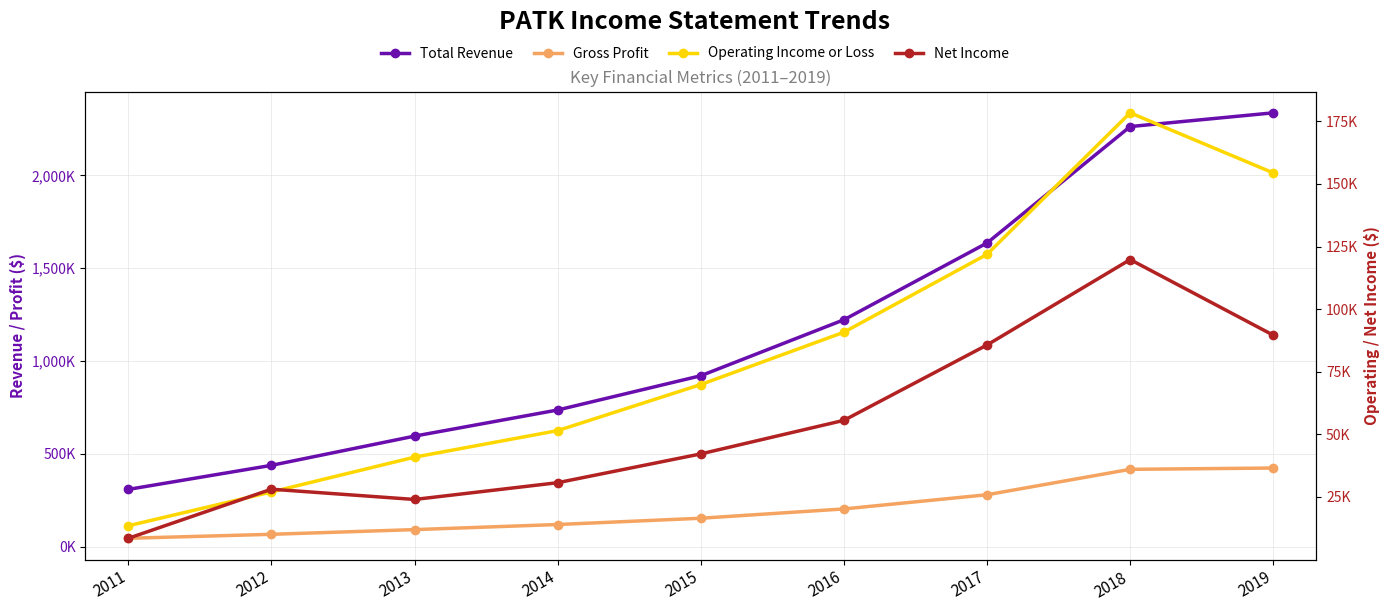

What value does the Operating Income or Loss series have at 2011, to the nearest 50?

13500